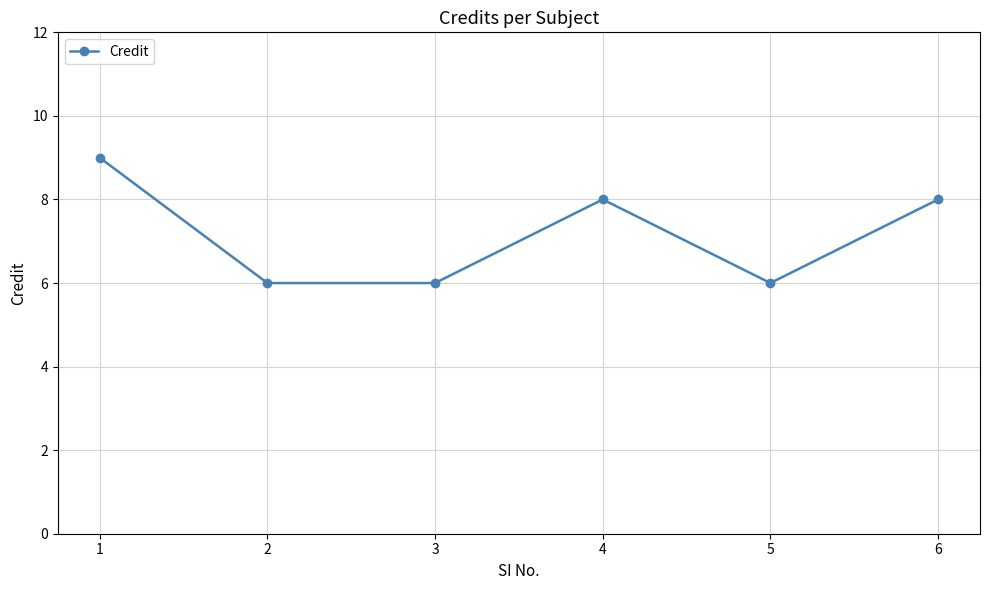

What is the value of the 5th point from the left?

6